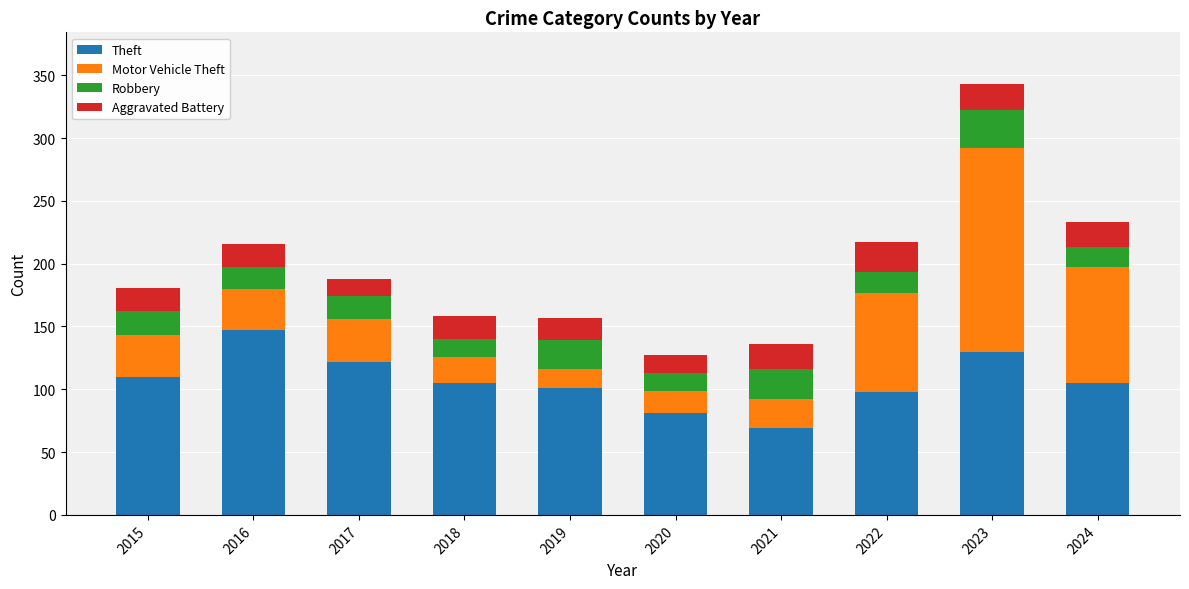

What is the lowest value of the Theft series?

69